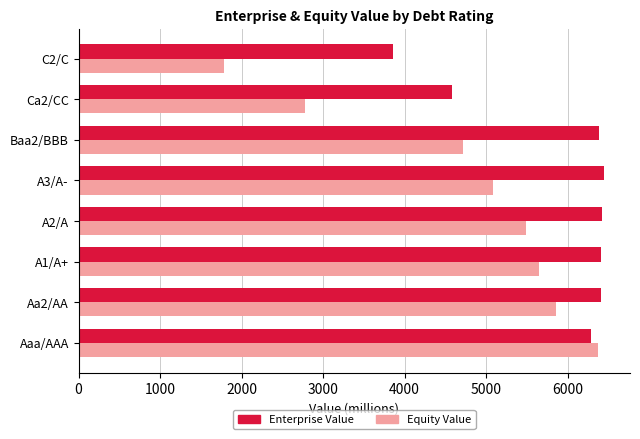

At which label is Enterprise Value closest to 5153?

Ca2/CC